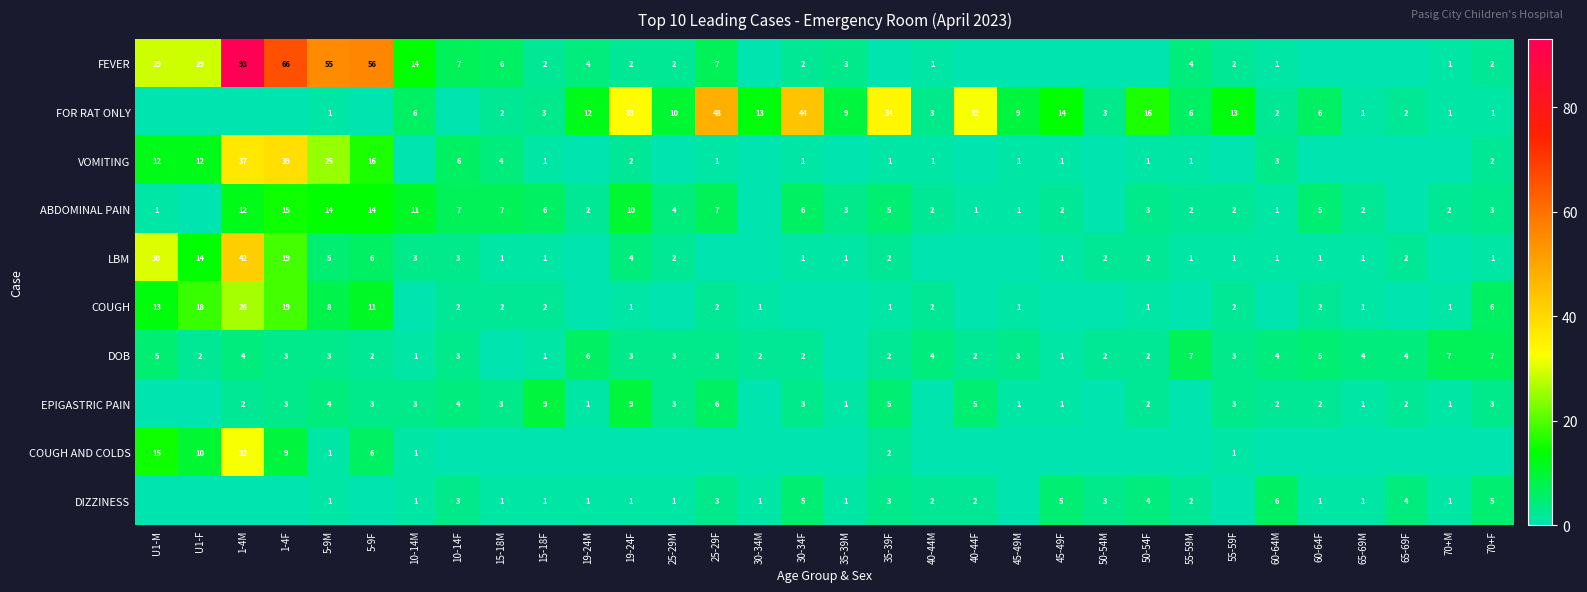

What is the sum of the DOB values at 10-14M and 55-59F?

4